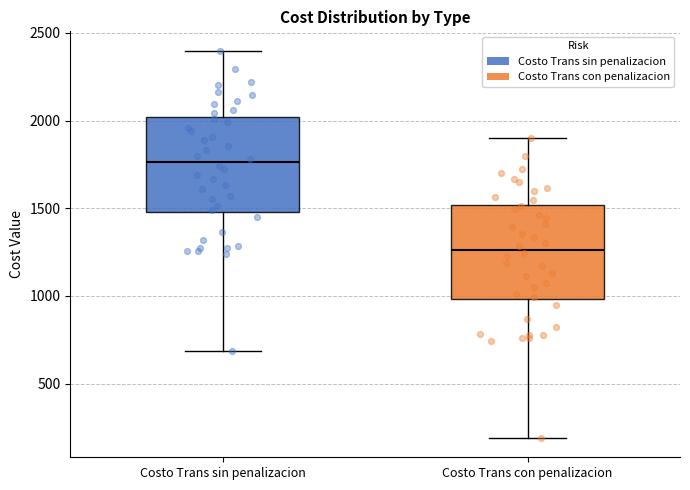

Which box's median line is the highest?

Costo Trans sin penalizacion